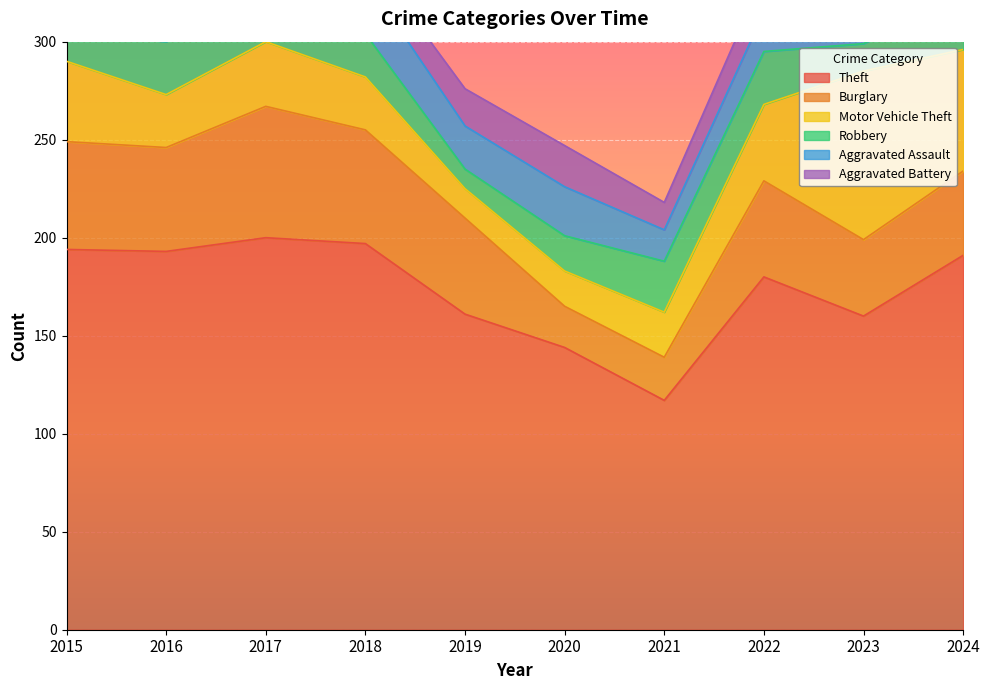

True or false: Theft and Aggravated Battery cross at least once.

False